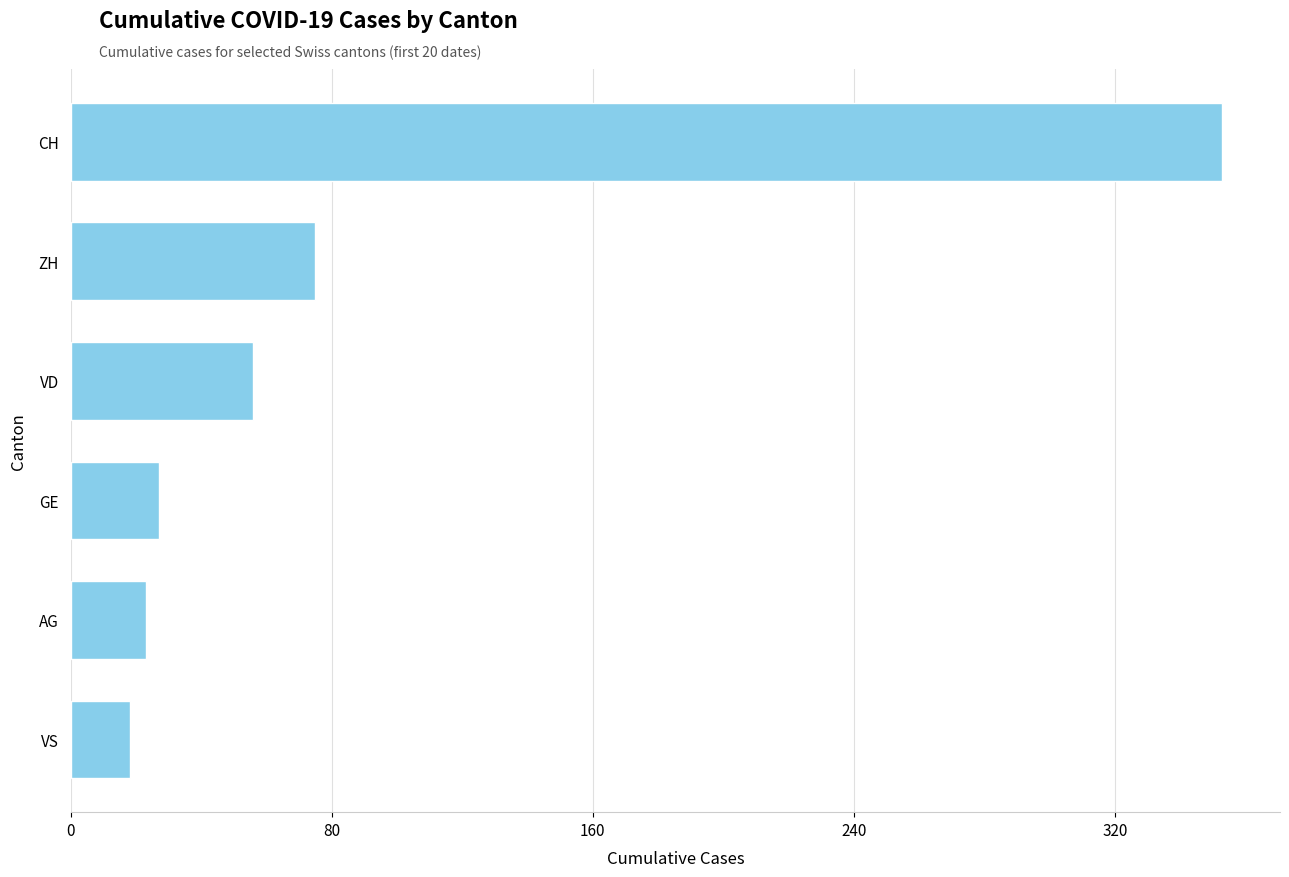

What is the difference between the second highest and minimum values?

57